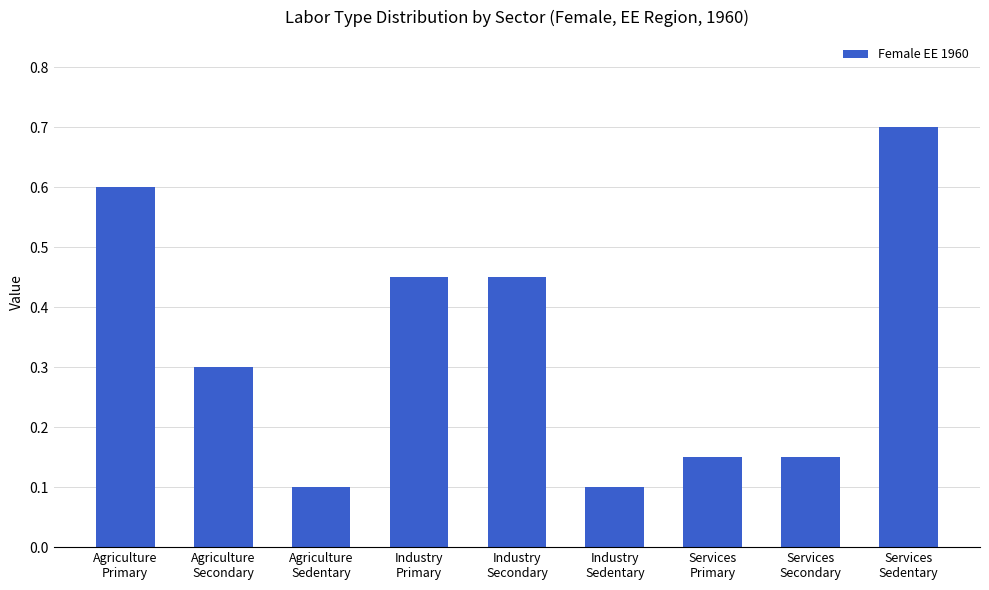

Is it true that the value at Agriculture
Secondary is 0.2?

False